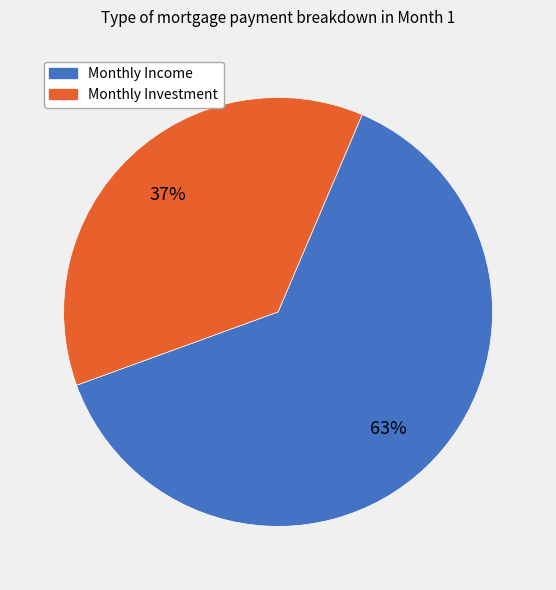

To the nearest percent, what is the average slice percentage?

50%